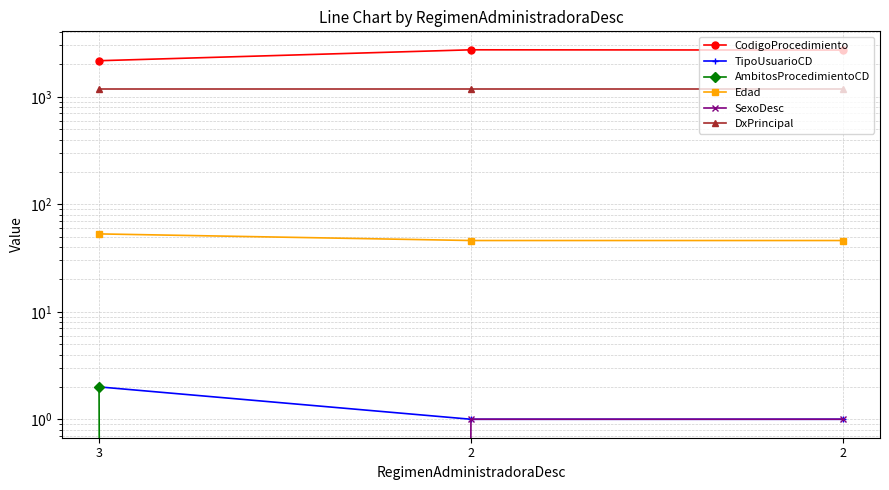

Is this an area chart (filled region under the line)?

No